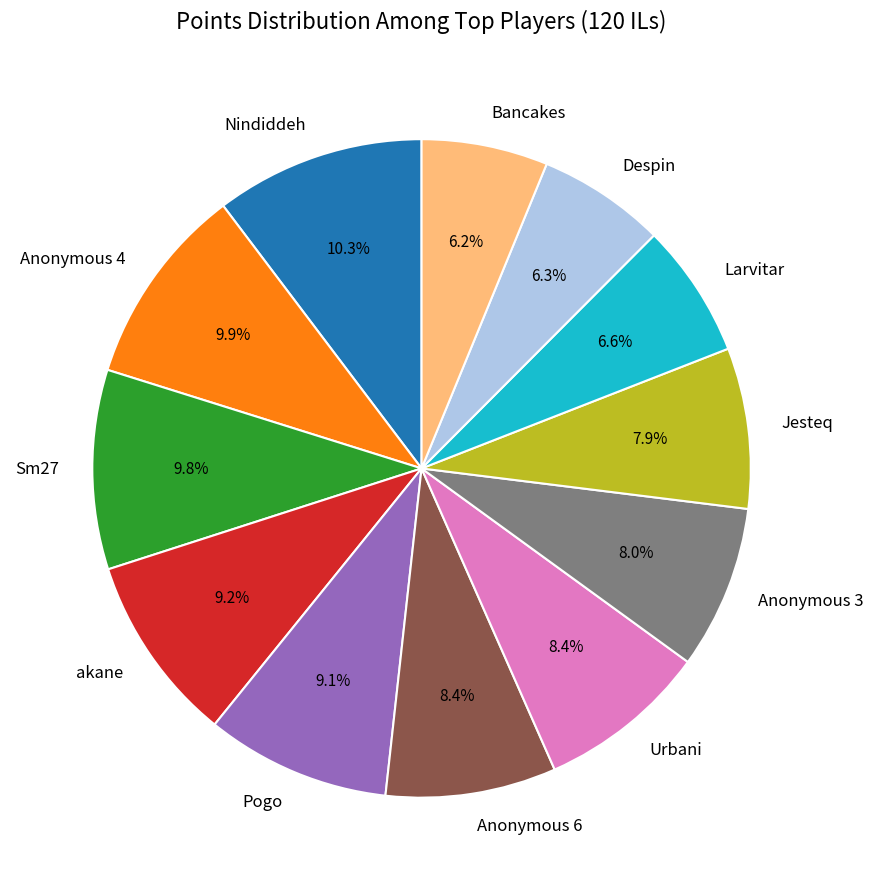

What is the ratio of the value at Sm27 to the value at Anonymous 4?

1.0